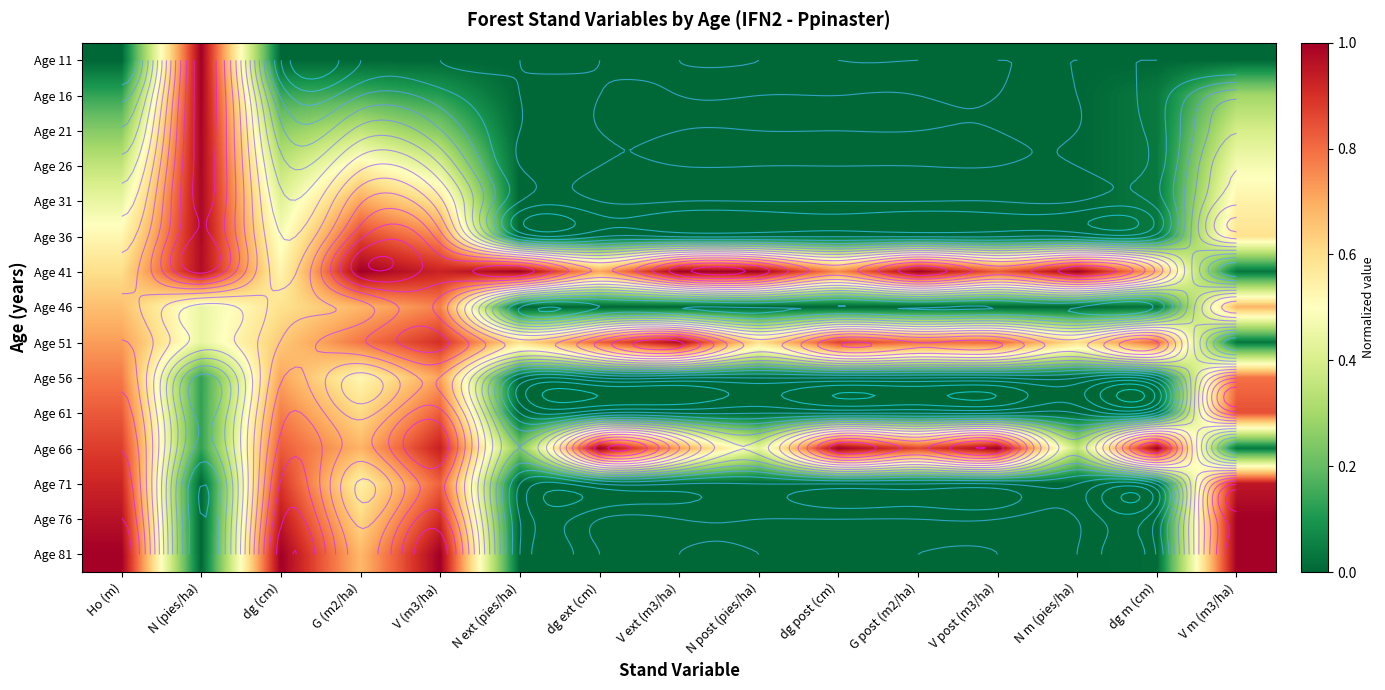

How many data points does each series have?

15